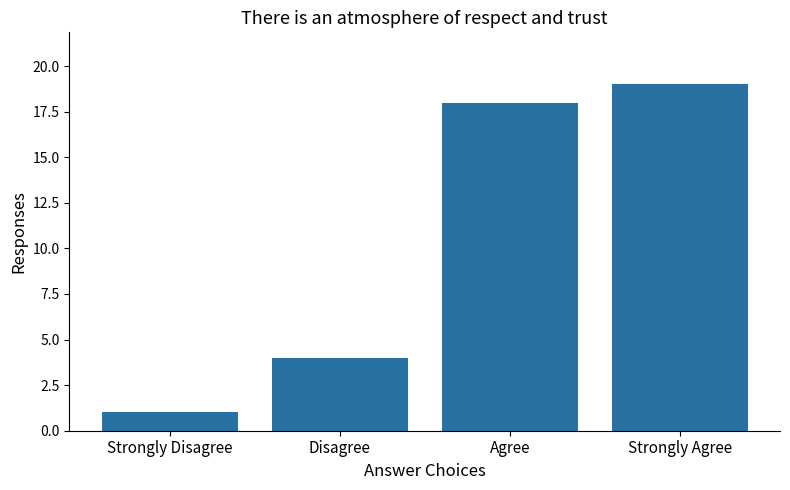

What is the smallest value displayed?

1